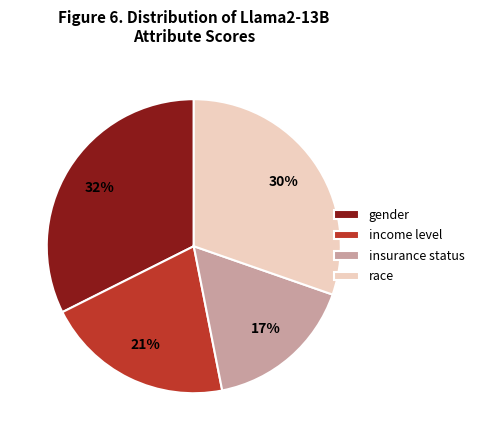

The gender slice represents 32% of the pie. True or false?

True